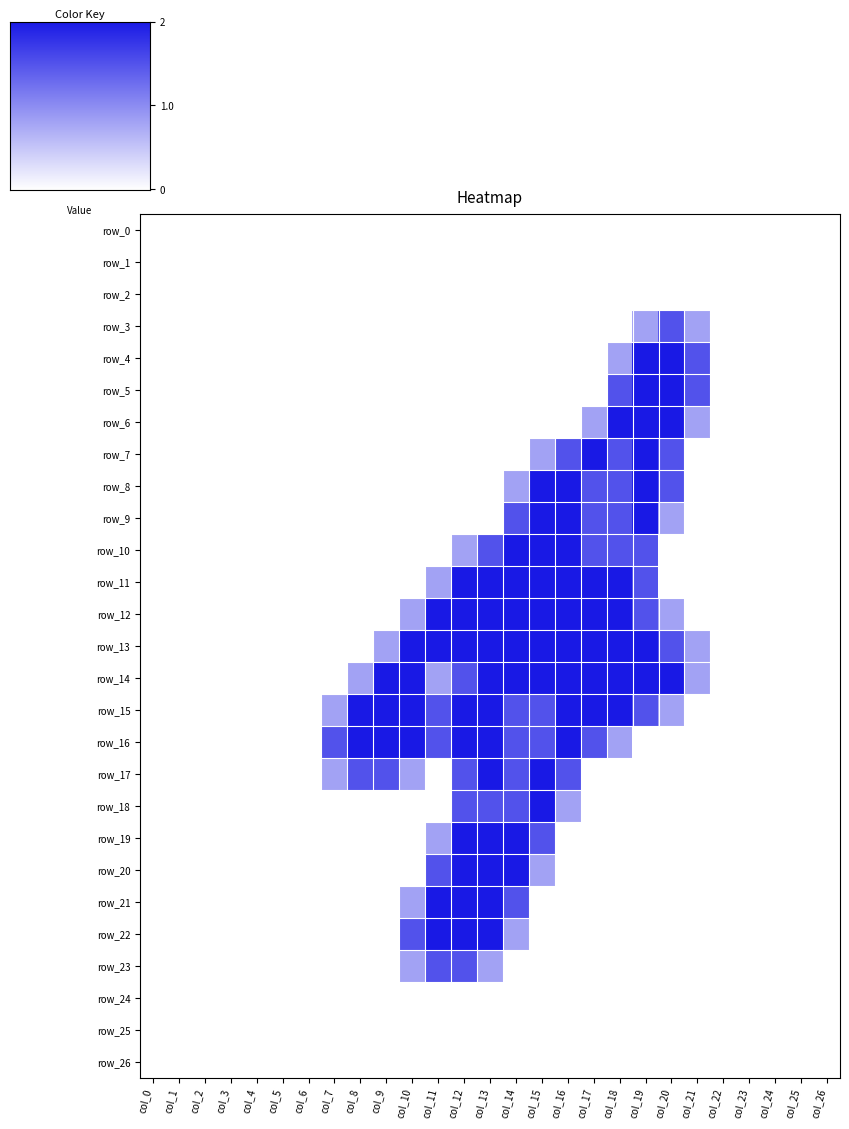

Reading left to right, list all the values displayed in this chart.

row_0: 0.0	0.0	0.0	0.0	0.0	0.0	0.0	0.0	0.0	0.0	0.0	0.0	0.0	0.0	0.0	0.0	0.0	0.0	0.0	0.0	0.0	0.0	0.0	0.0	0.0	0.0	0.0
row_1: 0.0	0.0	0.0	0.0	0.0	0.0	0.0	0.0	0.0	0.0	0.0	0.0	0.0	0.0	0.0	0.0	0.0	0.0	0.0	0.0	0.0	0.0	0.0	0.0	0.0	0.0	0.0
row_2: 0.0	0.0	0.0	0.0	0.0	0.0	0.0	0.0	0.0	0.0	0.0	0.0	0.0	0.0	0.0	0.0	0.0	0.0	0.0	0.0	0.0	0.0	0.0	0.0	0.0	0.0	0.0
row_3: 0.0	0.0	0.0	0.0	0.0	0.0	0.0	0.0	0.0	0.0	0.0	0.0	0.0	0.0	0.0	0.0	0.0	0.0	0.0	0.8	1.5	0.8	0.0	0.0	0.0	0.0	0.0
row_4: 0.0	0.0	0.0	0.0	0.0	0.0	0.0	0.0	0.0	0.0	0.0	0.0	0.0	0.0	0.0	0.0	0.0	0.0	0.8	2.0	2.0	1.5	0.0	0.0	0.0	0.0	0.0
row_5: 0.0	0.0	0.0	0.0	0.0	0.0	0.0	0.0	0.0	0.0	0.0	0.0	0.0	0.0	0.0	0.0	0.0	0.0	1.5	2.0	2.0	1.5	0.0	0.0	0.0	0.0	0.0
row_6: 0.0	0.0	0.0	0.0	0.0	0.0	0.0	0.0	0.0	0.0	0.0	0.0	0.0	0.0	0.0	0.0	0.0	0.8	2.0	2.0	2.0	0.8	0.0	0.0	0.0	0.0	0.0
row_7: 0.0	0.0	0.0	0.0	0.0	0.0	0.0	0.0	0.0	0.0	0.0	0.0	0.0	0.0	0.0	0.8	1.5	2.0	1.5	2.0	1.5	0.0	0.0	0.0	0.0	0.0	0.0
row_8: 0.0	0.0	0.0	0.0	0.0	0.0	0.0	0.0	0.0	0.0	0.0	0.0	0.0	0.0	0.8	2.0	2.0	1.5	1.5	2.0	1.5	0.0	0.0	0.0	0.0	0.0	0.0
row_9: 0.0	0.0	0.0	0.0	0.0	0.0	0.0	0.0	0.0	0.0	0.0	0.0	0.0	0.0	1.5	2.0	2.0	1.5	1.5	2.0	0.8	0.0	0.0	0.0	0.0	0.0	0.0
row_10: 0.0	0.0	0.0	0.0	0.0	0.0	0.0	0.0	0.0	0.0	0.0	0.0	0.8	1.5	2.0	2.0	2.0	1.5	1.5	1.5	0.0	0.0	0.0	0.0	0.0	0.0	0.0
row_11: 0.0	0.0	0.0	0.0	0.0	0.0	0.0	0.0	0.0	0.0	0.0	0.8	2.0	2.0	2.0	2.0	2.0	2.0	2.0	1.5	0.0	0.0	0.0	0.0	0.0	0.0	0.0
row_12: 0.0	0.0	0.0	0.0	0.0	0.0	0.0	0.0	0.0	0.0	0.8	2.0	2.0	2.0	2.0	2.0	2.0	2.0	2.0	1.5	0.8	0.0	0.0	0.0	0.0	0.0	0.0
row_13: 0.0	0.0	0.0	0.0	0.0	0.0	0.0	0.0	0.0	0.8	2.0	2.0	2.0	2.0	2.0	2.0	2.0	2.0	2.0	2.0	1.5	0.8	0.0	0.0	0.0	0.0	0.0
row_14: 0.0	0.0	0.0	0.0	0.0	0.0	0.0	0.0	0.8	2.0	2.0	0.8	1.5	2.0	2.0	2.0	2.0	2.0	2.0	2.0	2.0	0.8	0.0	0.0	0.0	0.0	0.0
row_15: 0.0	0.0	0.0	0.0	0.0	0.0	0.0	0.8	2.0	2.0	2.0	1.5	2.0	2.0	1.5	1.5	2.0	2.0	2.0	1.5	0.8	0.0	0.0	0.0	0.0	0.0	0.0
row_16: 0.0	0.0	0.0	0.0	0.0	0.0	0.0	1.5	2.0	2.0	2.0	1.5	2.0	2.0	1.5	1.5	2.0	1.5	0.8	0.0	0.0	0.0	0.0	0.0	0.0	0.0	0.0
row_17: 0.0	0.0	0.0	0.0	0.0	0.0	0.0	0.8	1.5	1.5	0.8	0.0	1.5	2.0	1.5	2.0	1.5	0.0	0.0	0.0	0.0	0.0	0.0	0.0	0.0	0.0	0.0
row_18: 0.0	0.0	0.0	0.0	0.0	0.0	0.0	0.0	0.0	0.0	0.0	0.0	1.5	1.5	1.5	2.0	0.8	0.0	0.0	0.0	0.0	0.0	0.0	0.0	0.0	0.0	0.0
row_19: 0.0	0.0	0.0	0.0	0.0	0.0	0.0	0.0	0.0	0.0	0.0	0.8	2.0	2.0	2.0	1.5	0.0	0.0	0.0	0.0	0.0	0.0	0.0	0.0	0.0	0.0	0.0
row_20: 0.0	0.0	0.0	0.0	0.0	0.0	0.0	0.0	0.0	0.0	0.0	1.5	2.0	2.0	2.0	0.8	0.0	0.0	0.0	0.0	0.0	0.0	0.0	0.0	0.0	0.0	0.0
row_21: 0.0	0.0	0.0	0.0	0.0	0.0	0.0	0.0	0.0	0.0	0.8	2.0	2.0	2.0	1.5	0.0	0.0	0.0	0.0	0.0	0.0	0.0	0.0	0.0	0.0	0.0	0.0
row_22: 0.0	0.0	0.0	0.0	0.0	0.0	0.0	0.0	0.0	0.0	1.5	2.0	2.0	2.0	0.8	0.0	0.0	0.0	0.0	0.0	0.0	0.0	0.0	0.0	0.0	0.0	0.0
row_23: 0.0	0.0	0.0	0.0	0.0	0.0	0.0	0.0	0.0	0.0	0.8	1.5	1.5	0.8	0.0	0.0	0.0	0.0	0.0	0.0	0.0	0.0	0.0	0.0	0.0	0.0	0.0
row_24: 0.0	0.0	0.0	0.0	0.0	0.0	0.0	0.0	0.0	0.0	0.0	0.0	0.0	0.0	0.0	0.0	0.0	0.0	0.0	0.0	0.0	0.0	0.0	0.0	0.0	0.0	0.0
row_25: 0.0	0.0	0.0	0.0	0.0	0.0	0.0	0.0	0.0	0.0	0.0	0.0	0.0	0.0	0.0	0.0	0.0	0.0	0.0	0.0	0.0	0.0	0.0	0.0	0.0	0.0	0.0
row_26: 0.0	0.0	0.0	0.0	0.0	0.0	0.0	0.0	0.0	0.0	0.0	0.0	0.0	0.0	0.0	0.0	0.0	0.0	0.0	0.0	0.0	0.0	0.0	0.0	0.0	0.0	0.0